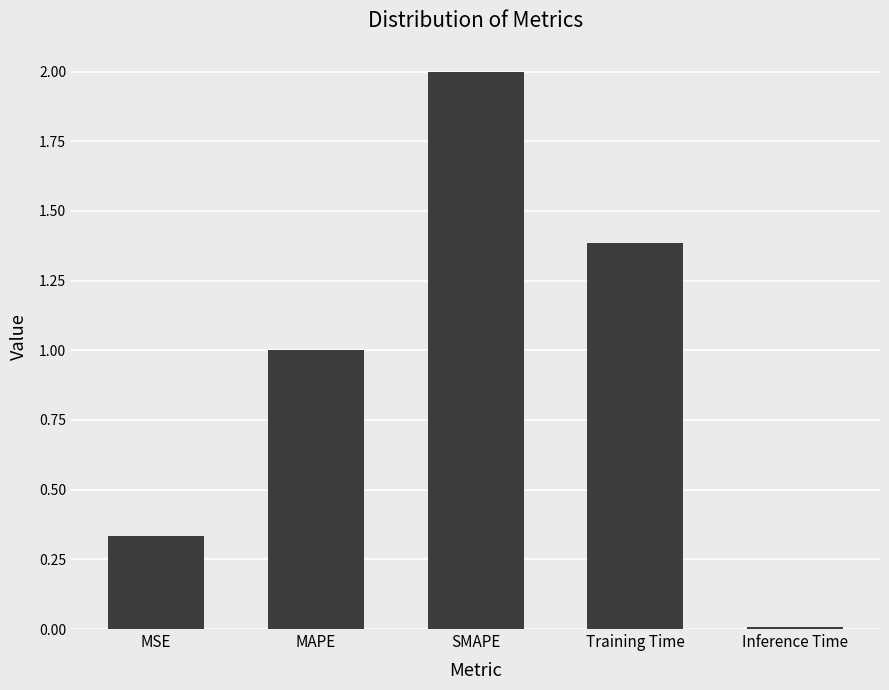

Rank the categories by value from highest to lowest.

SMAPE, Training Time, MAPE, MSE, Inference Time